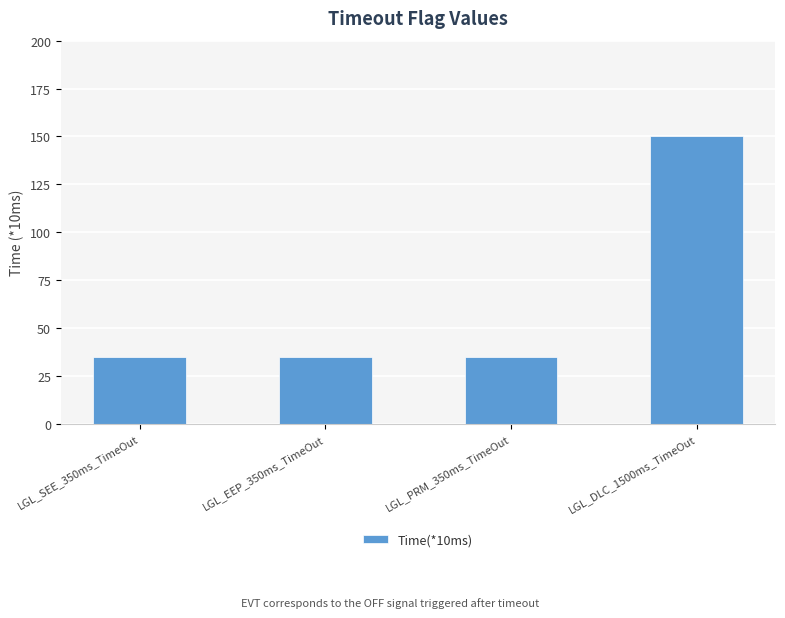

What is the smallest value displayed?

35